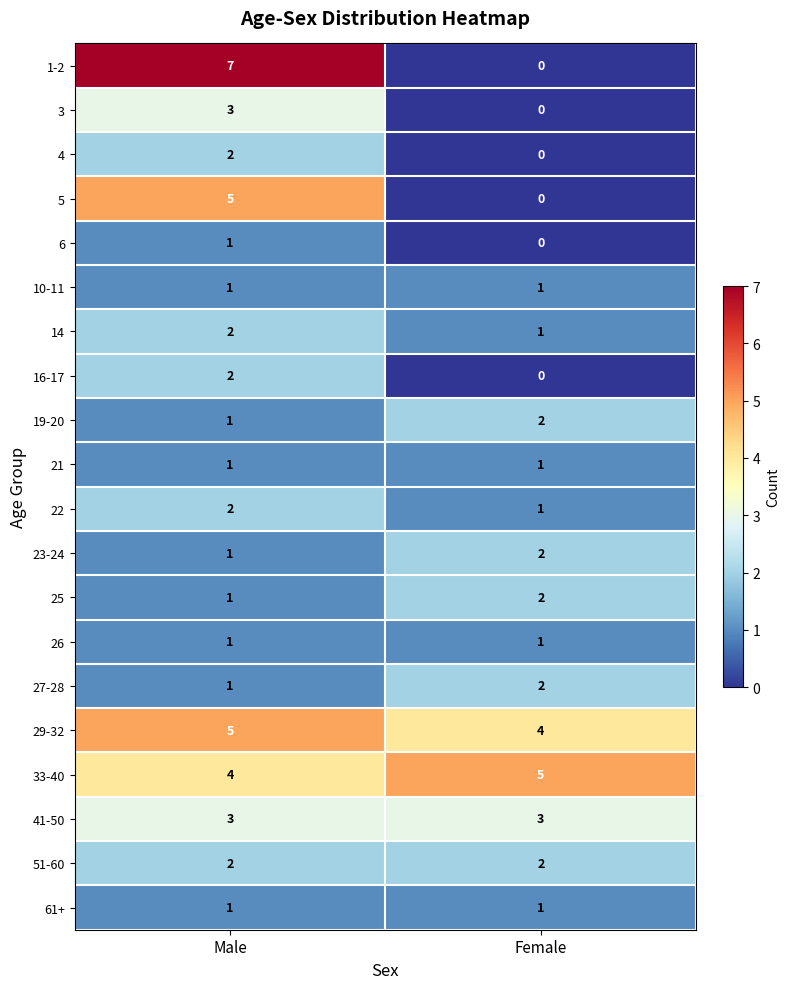

What is the difference between the highest and lowest values at Male?

6